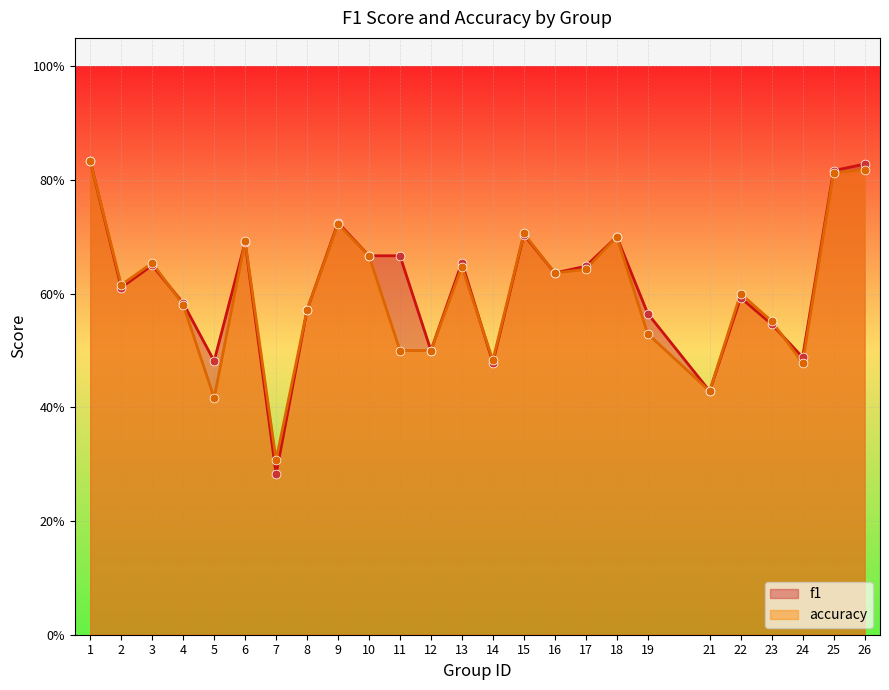

Which series has the widest spread of Y values?

f1